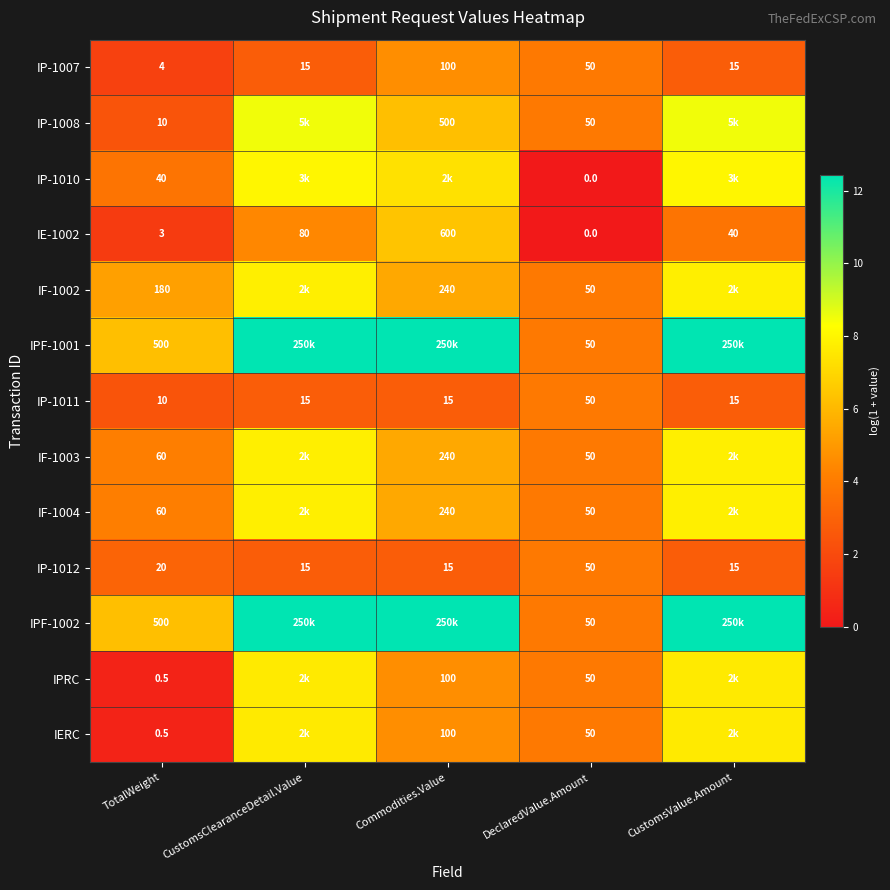

Is it true that IP-1007 equals 1.2 at CustomsClearanceDetail.Value?

False